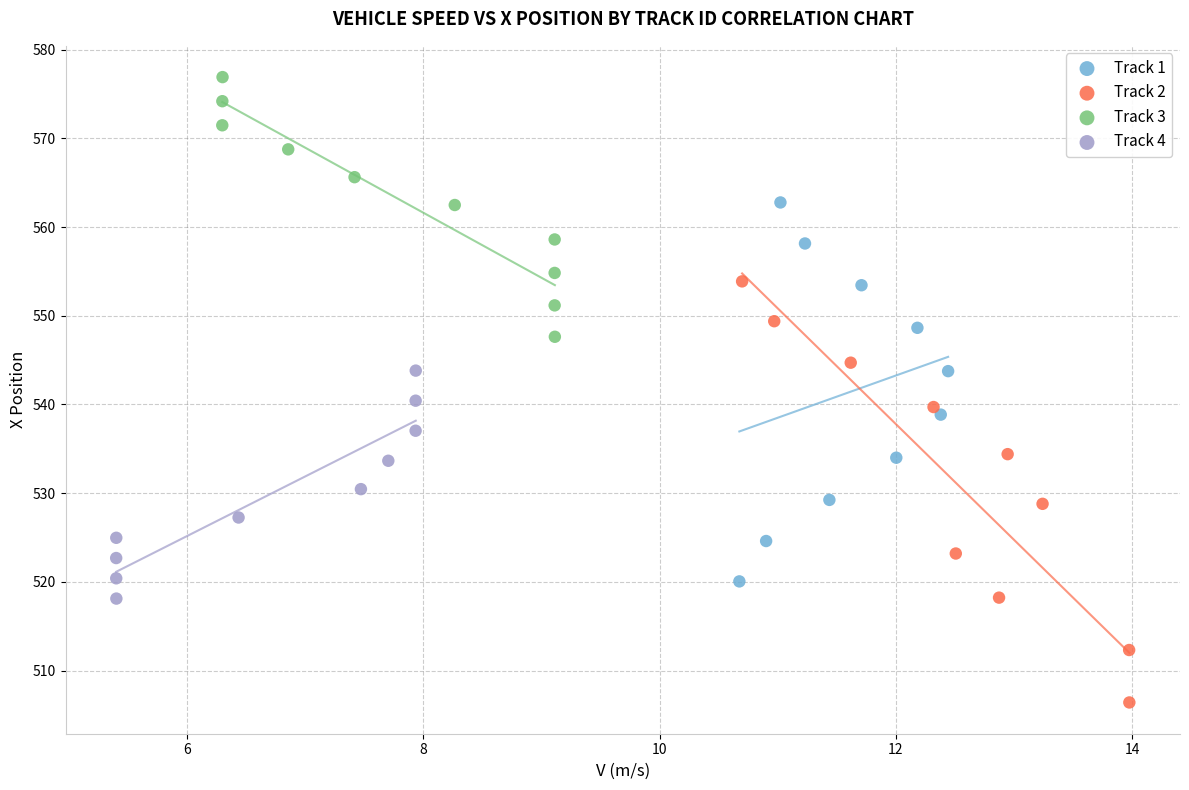

Which series contains the highest Y value?

Track 3